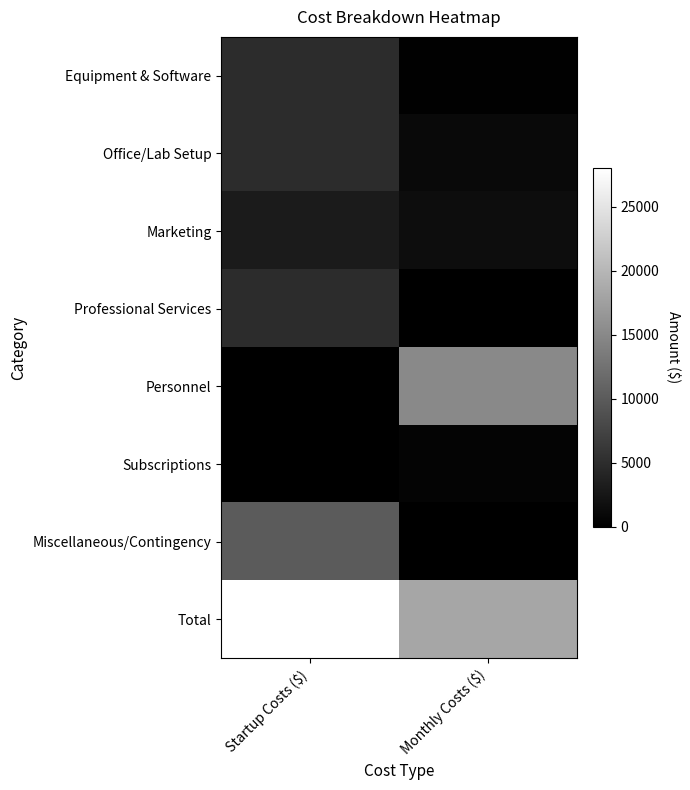

How many distinct data groups are displayed?

8